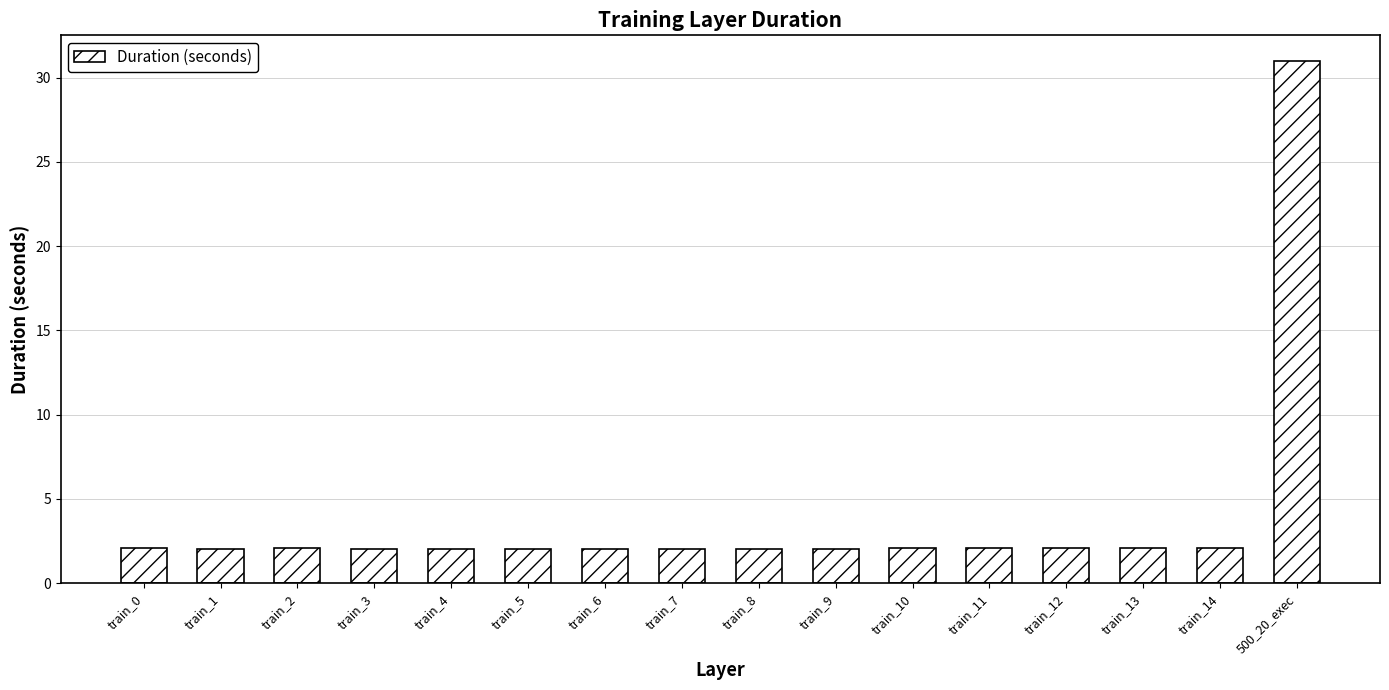

What is the sum of all values?

61.9